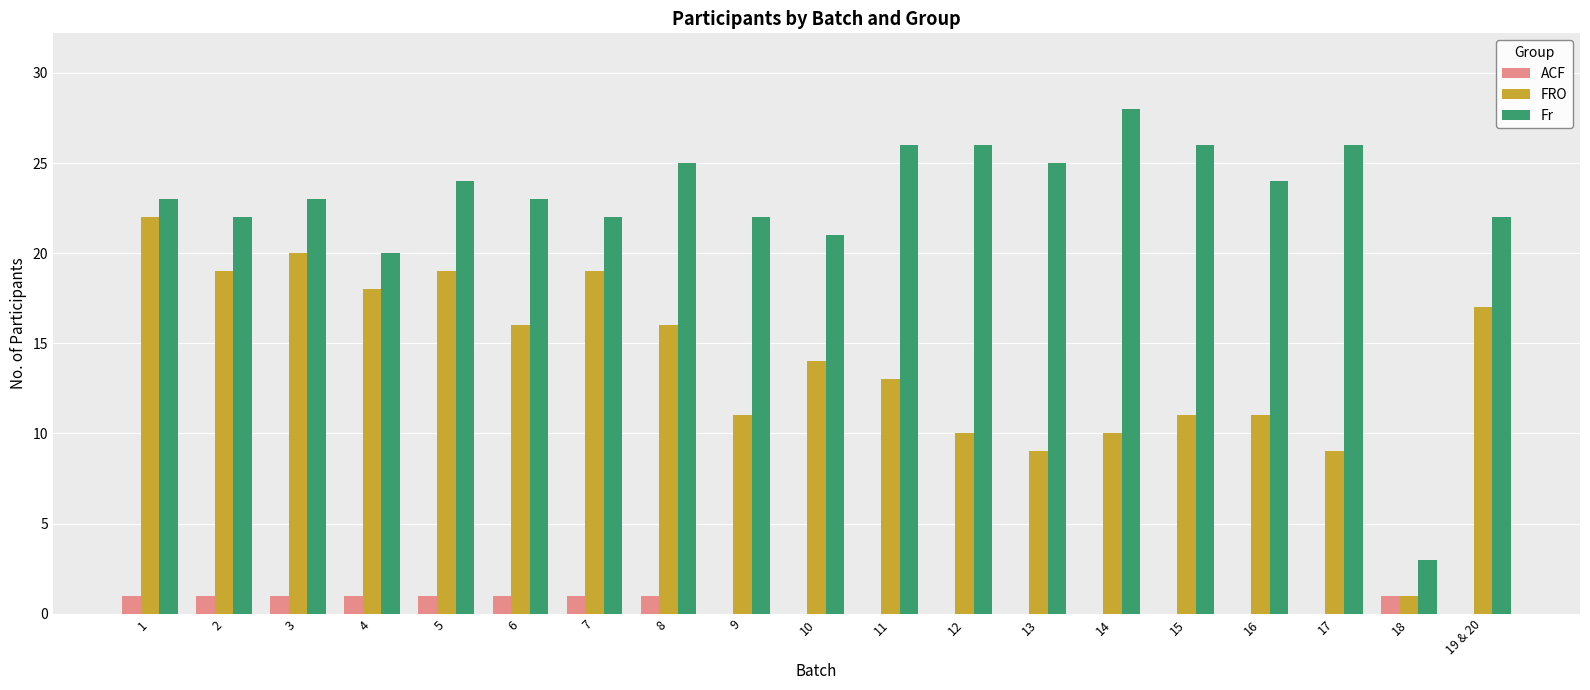

Reading left to right, transcribe all the data shown in this chart.

ACF: 1	1	1	1	1	1	1	1	0	0	0	0	0	0	0	0	0	1	0
FRO: 22	19	20	18	19	16	19	16	11	14	13	10	9	10	11	11	9	1	17
Fr: 23	22	23	20	24	23	22	25	22	21	26	26	25	28	26	24	26	3	22